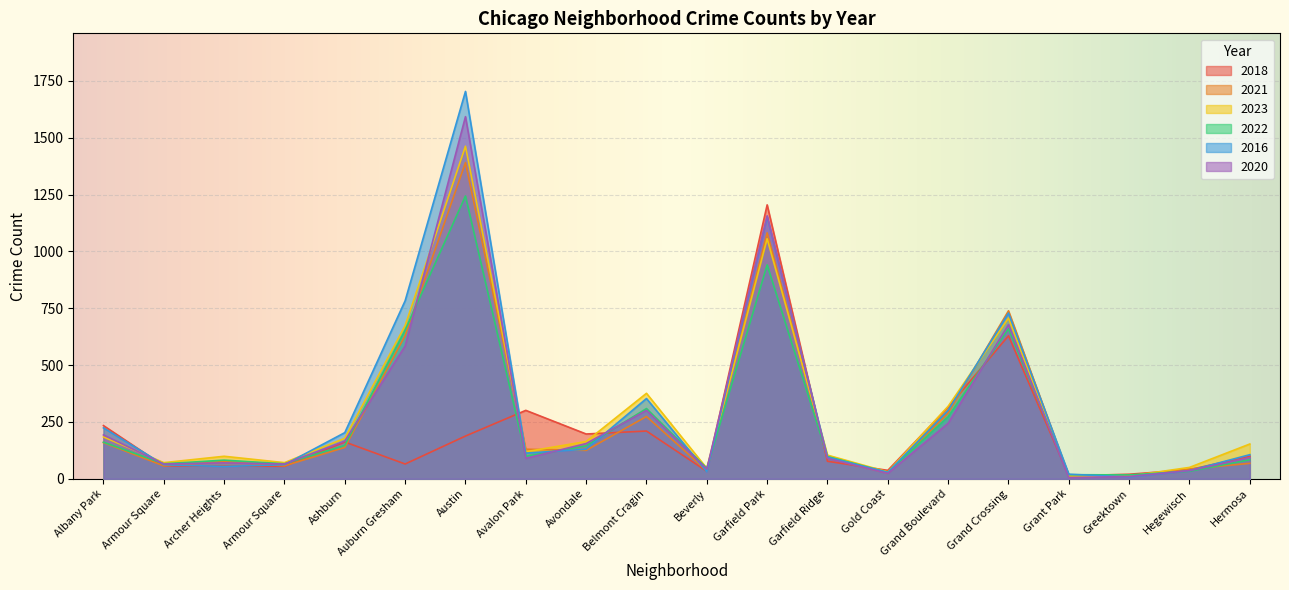

What is the smallest value displayed?

5